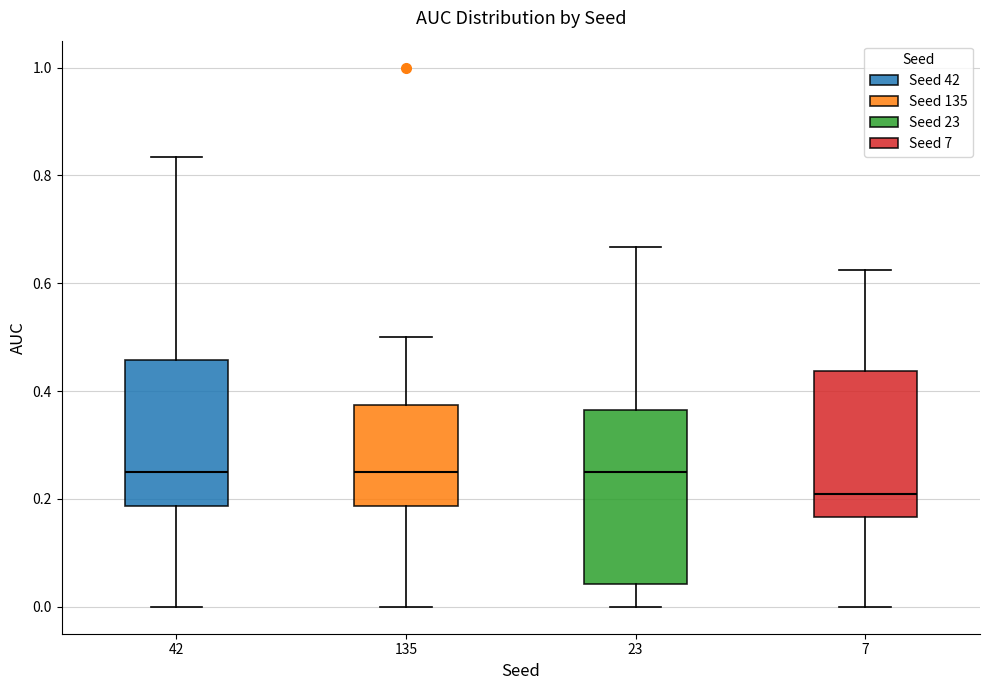

Reading left to right, read every box against the y-axis: the position of its median line, the range the box covers, and the ends of its whiskers. The values are not printed on the chart, so give them approximately, as read against the axis.

42: median 0.26, box 0.18 to 0.46, whiskers 0.00 to 0.84
135: median 0.26, box 0.18 to 0.38, whiskers 0.00 to 0.50
23: median 0.26, box 0.04 to 0.36, whiskers 0.00 to 0.66
7: median 0.20, box 0.16 to 0.44, whiskers 0.00 to 0.62